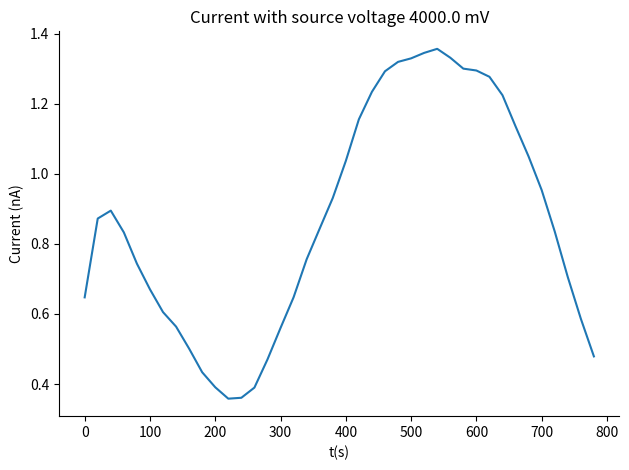

Is this an area chart (filled region under the line)?

No